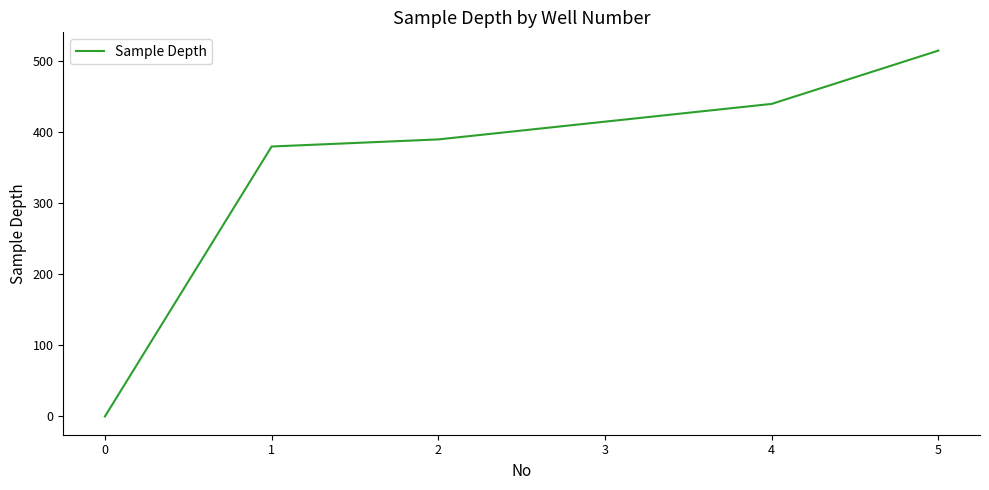

What is the ratio of the value at 4 to the value at 2?

1.1